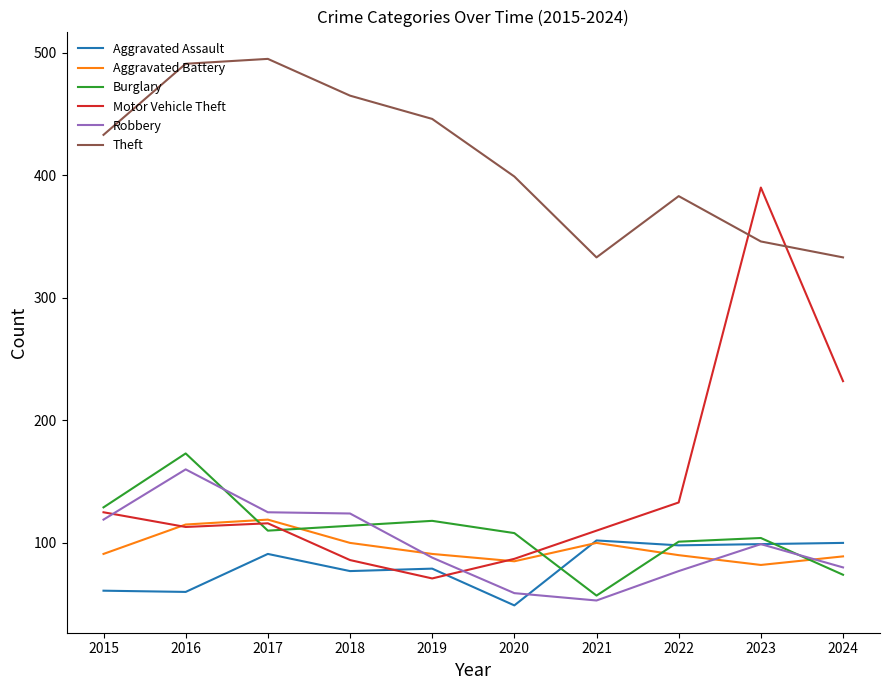

Which label corresponds to the largest value in the chart?

2017